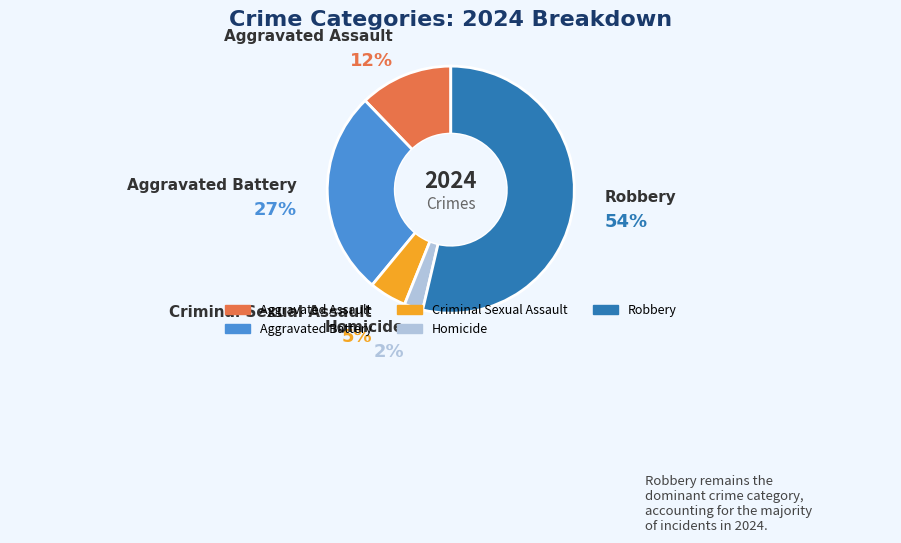

What is the largest slice in the pie chart?

Robbery